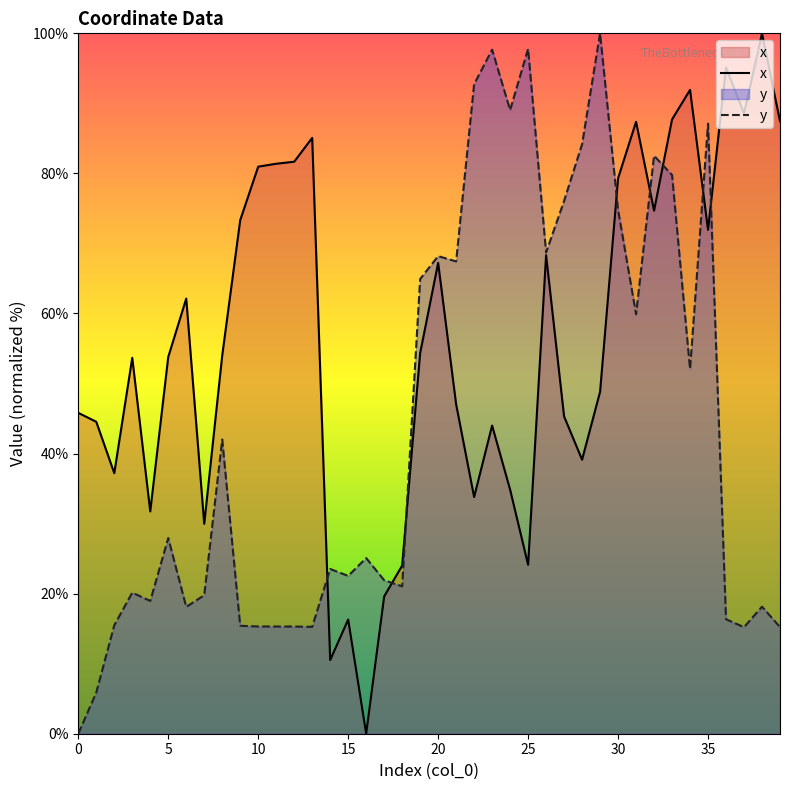

Rank the series by their average value, from lowest to highest.

y, x